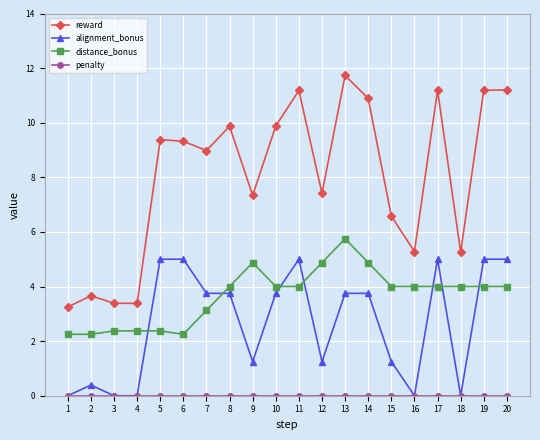

What is the total value across all series at 9?

13.5